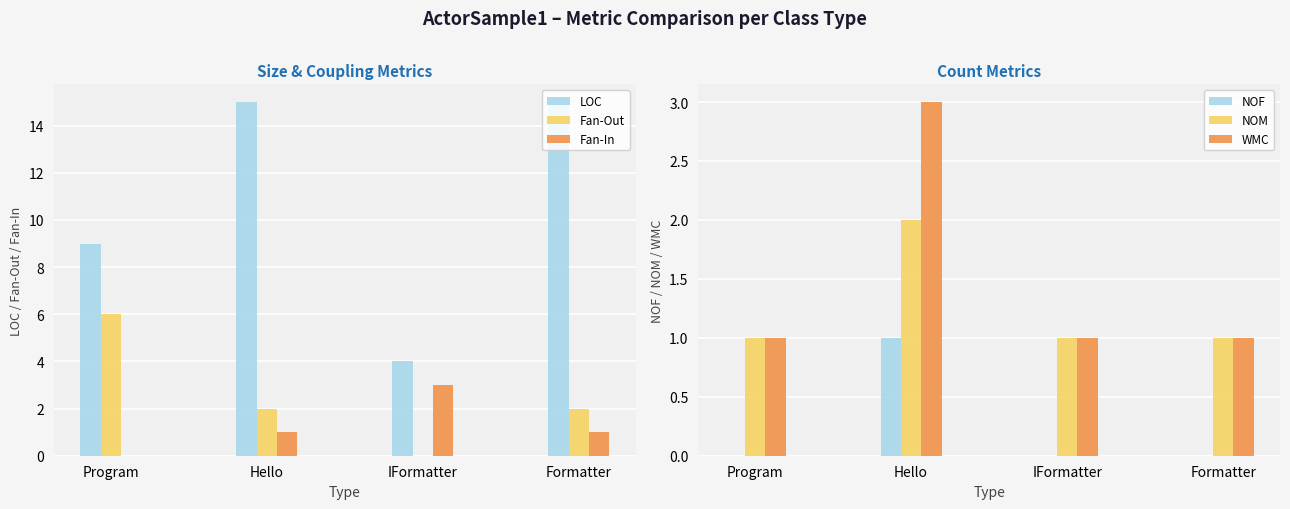

The value of NOF at Hello is 0. True or false?

False